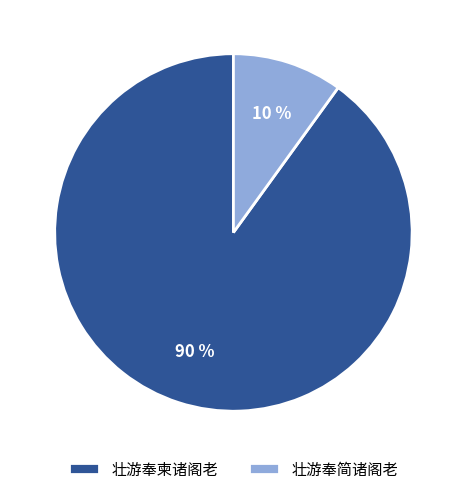

To the nearest percent, what is the combined percentage of 壮游奉柬诸阁老 and 壮游奉简诸阁老?

100%